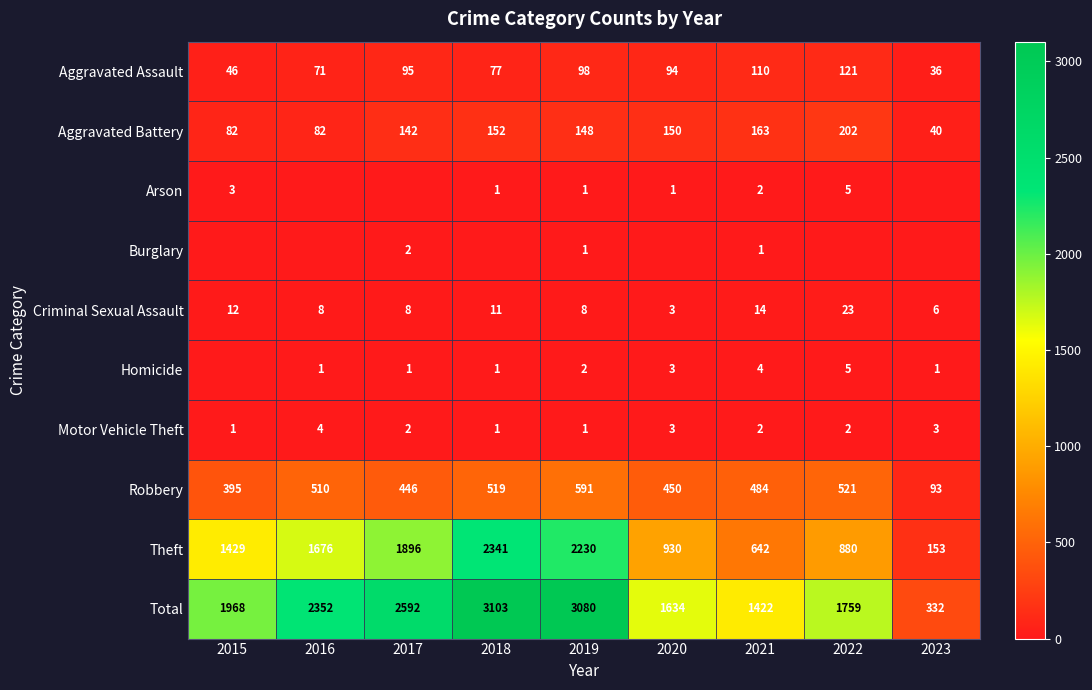

Which has a higher value, 2017 or 2018?

2017